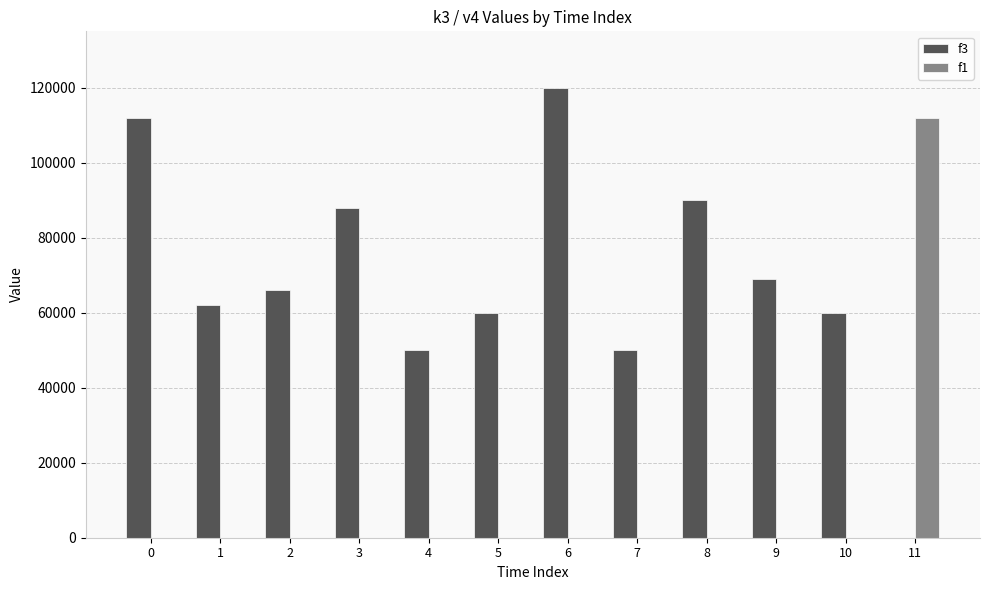

Between 0 and 1, which series saw the biggest shift?

f3